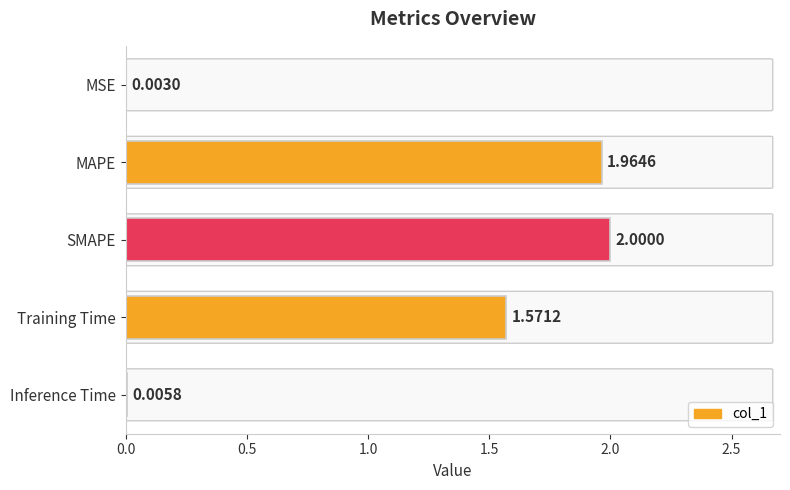

What is the change in value from MSE to MAPE?

+2.0